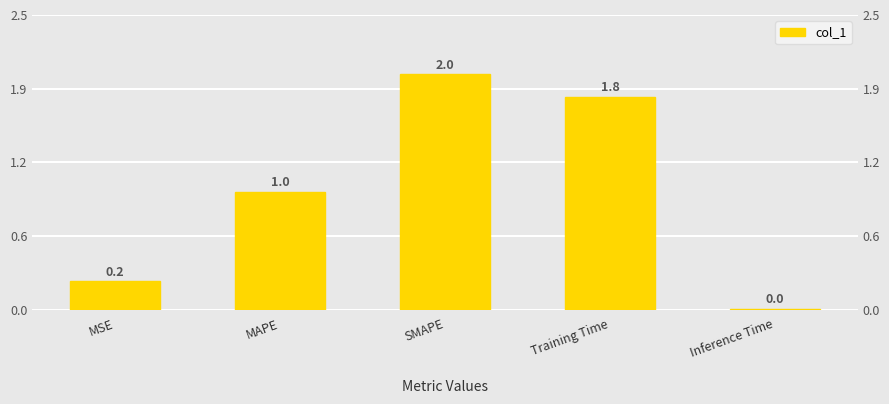

What is the difference between the second highest and minimum values?

1.8